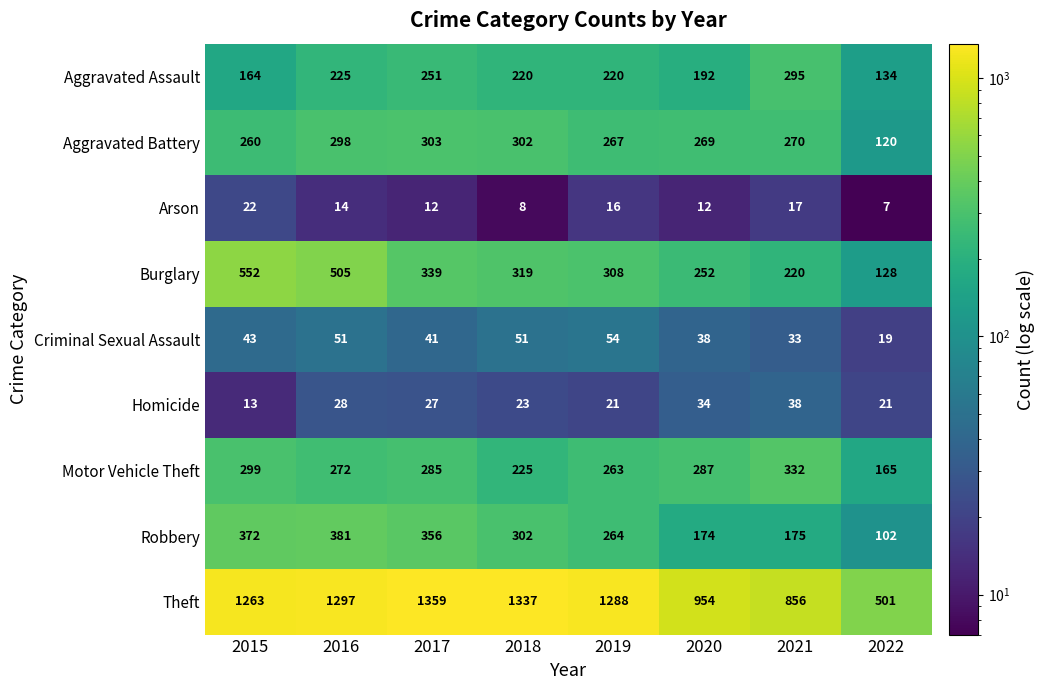

List the series in order of their peak value, highest first.

Theft, Burglary, Robbery, Motor Vehicle Theft, Aggravated Battery, Aggravated Assault, Criminal Sexual Assault, Homicide, Arson